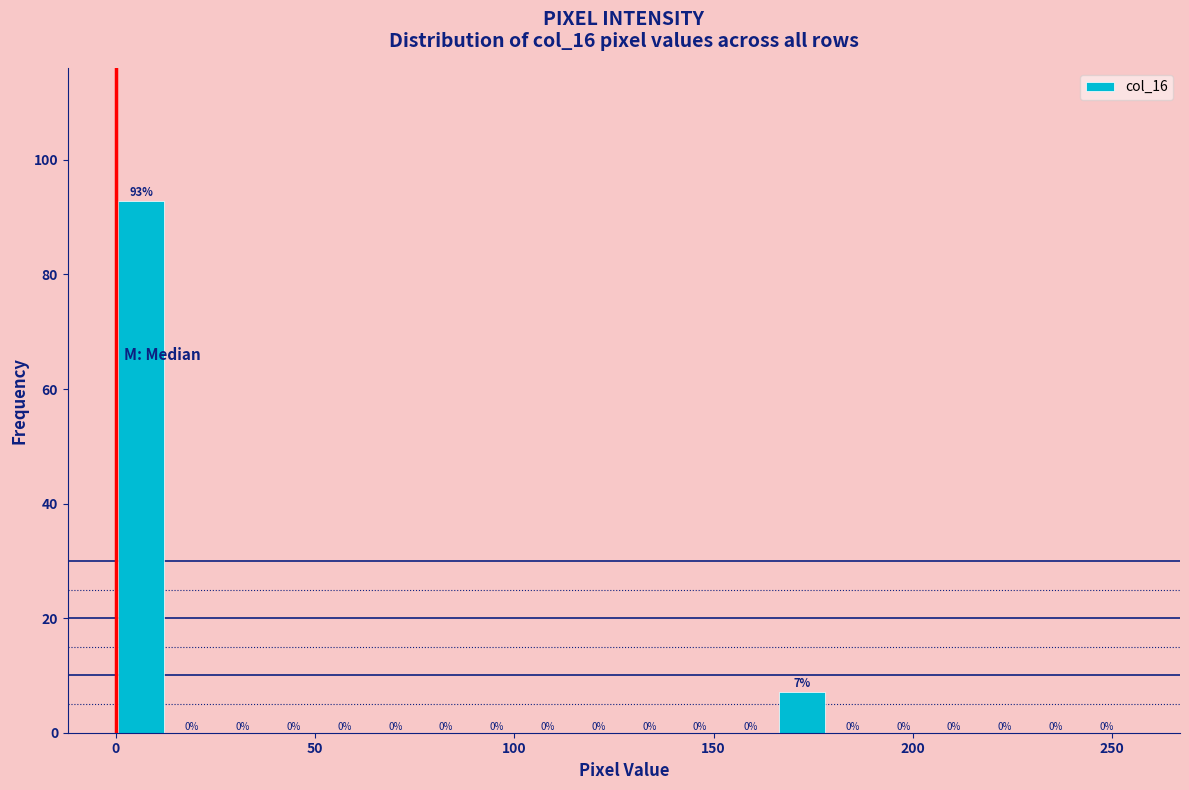

Read against the x-axis, roughly where is the centre of the tallest bar?

5